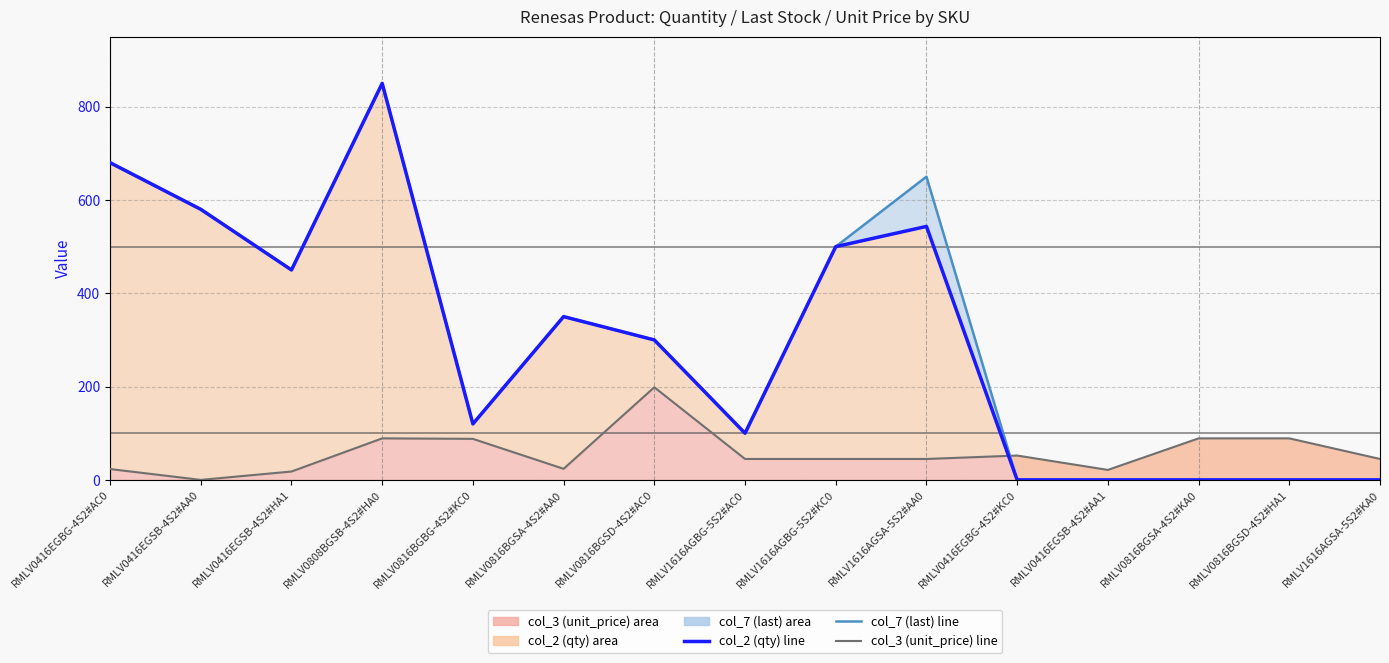

The col_7 (last) line series shows 300.0 at RMLV0816BGSD-4S2#AC0. True or false?

True